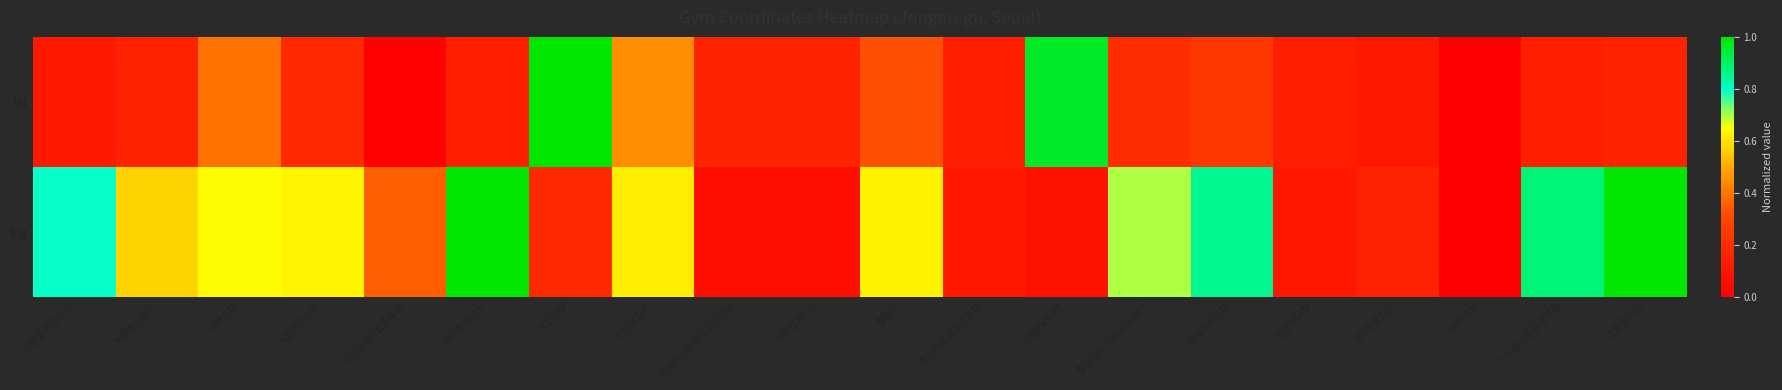

Rank the series by their maximum value, from highest to lowest.

lng, lat